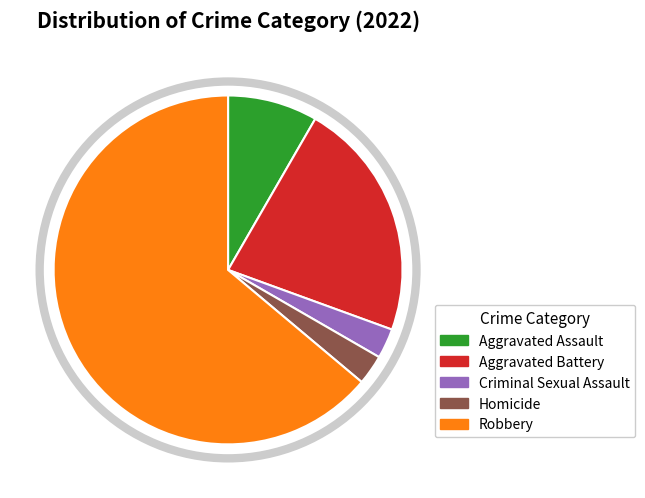

Combined, do Aggravated Assault and Aggravated Battery account for over 50%?

No